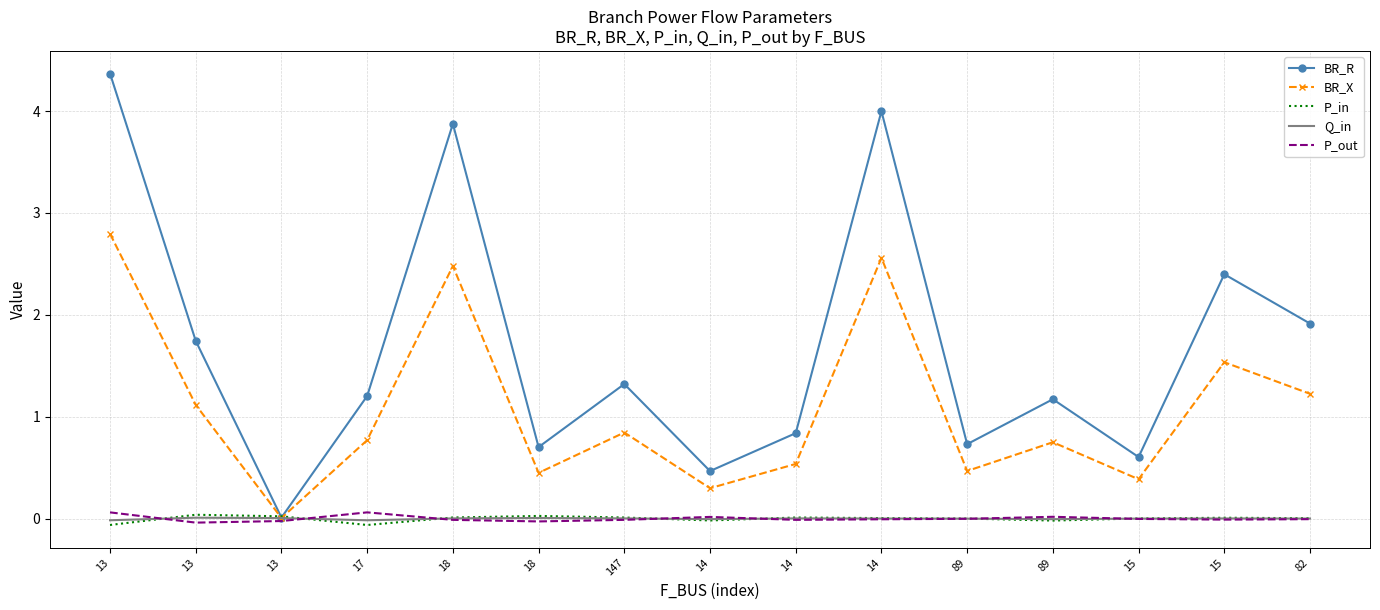

What is the label of the 1st point from the right?

82